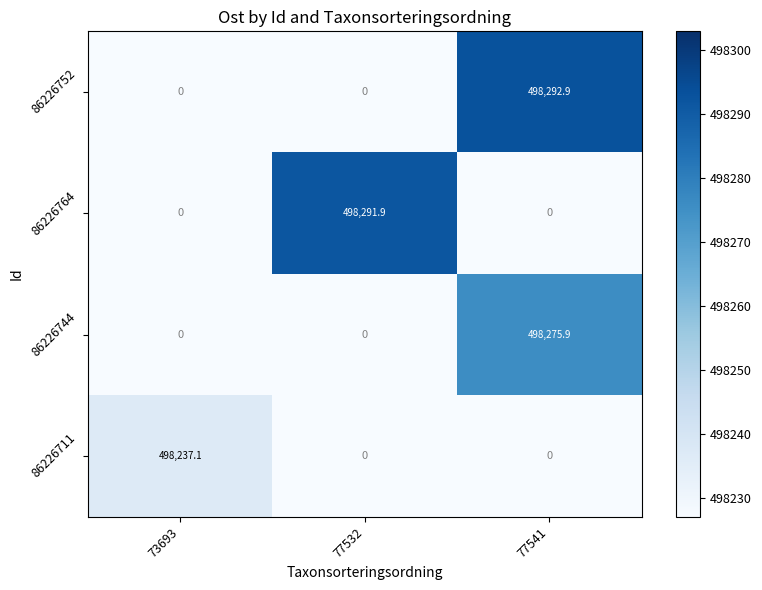

Between 77532 and 77541, which series saw the biggest shift?

86226752